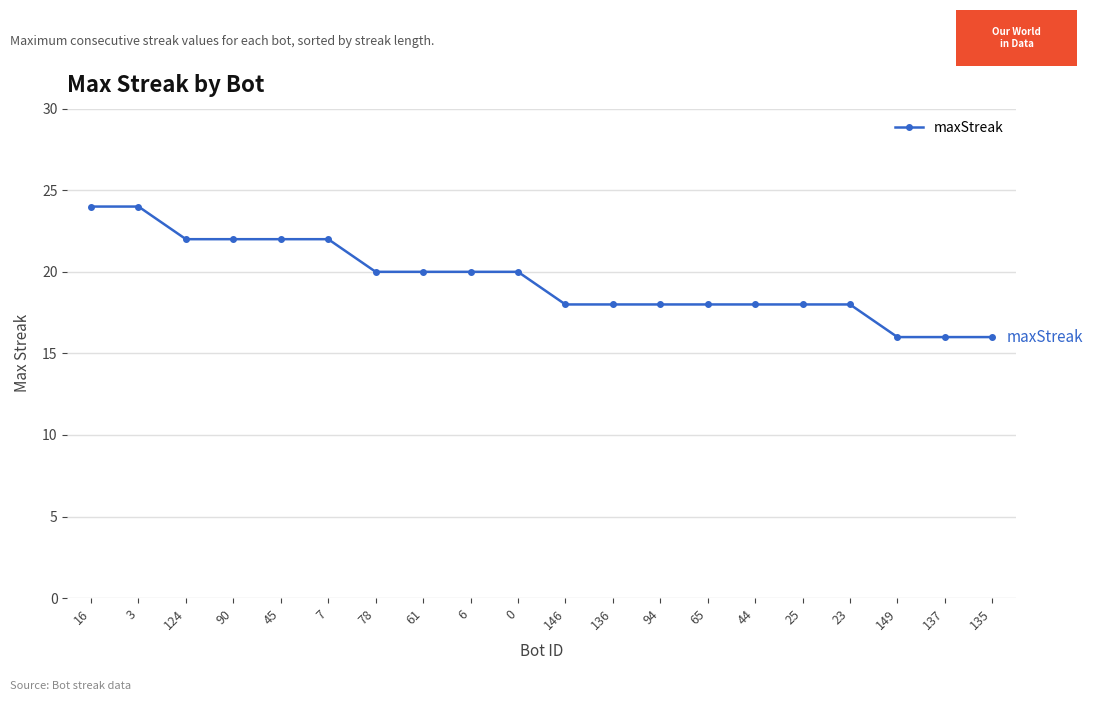

What is the difference between the maximum and minimum values?

8